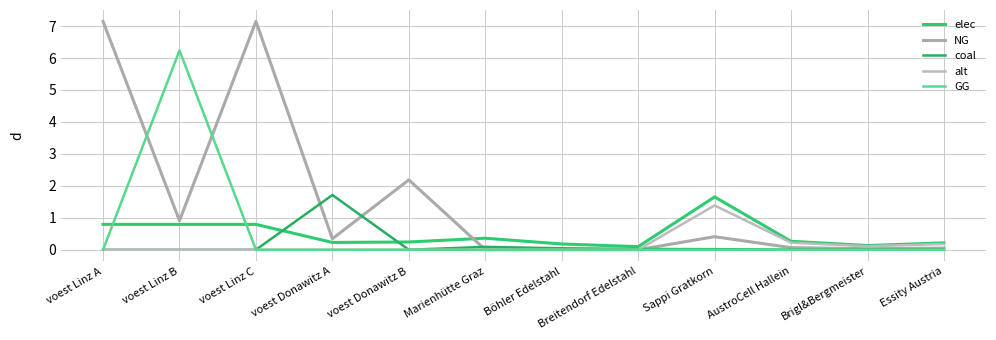

The value of GG at Brigl&Bergmeister is 0.0. True or false?

True